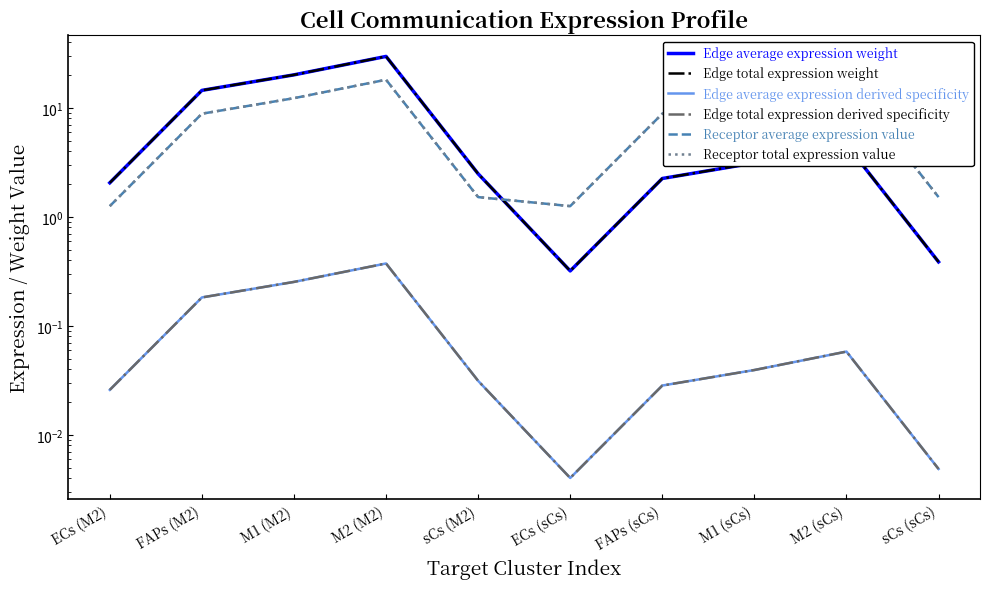

What is the highest value of the Receptor total expression value series?

18.1